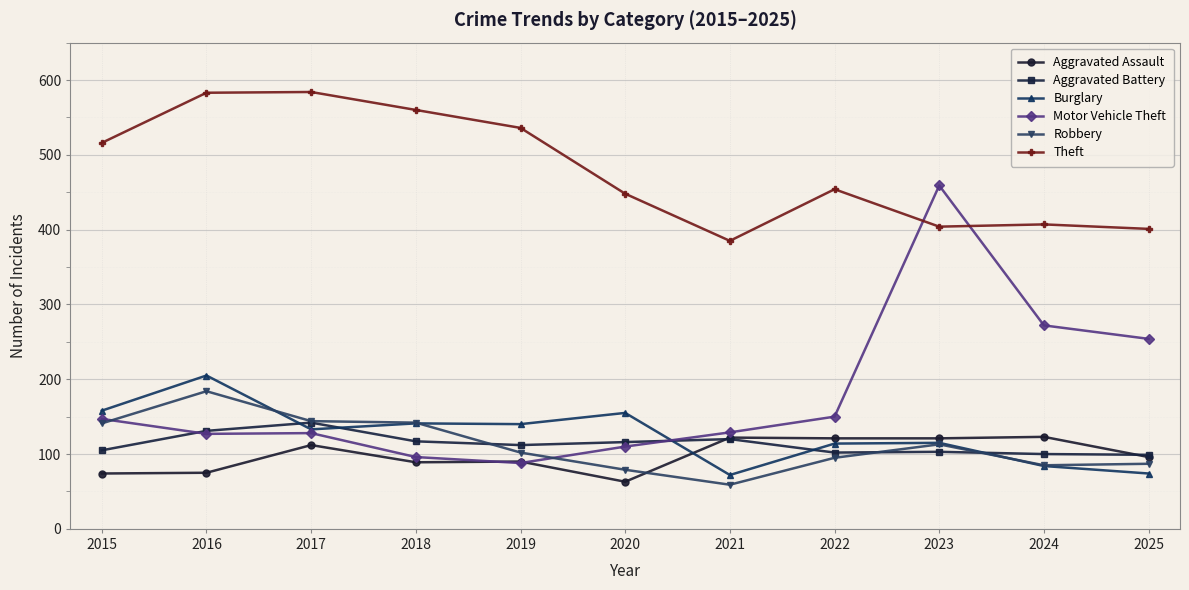

Is it true that Aggravated Assault equals 75 at 2016?

True